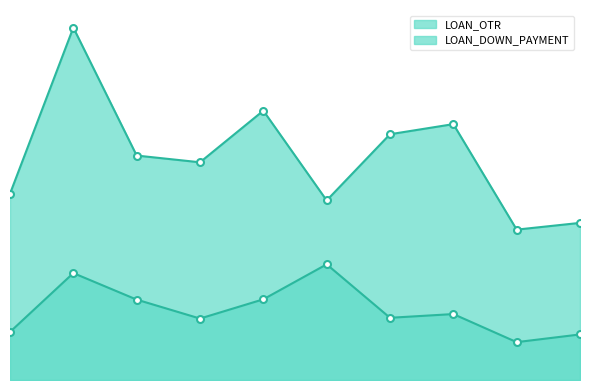

Count the number of categories in the chart.

10